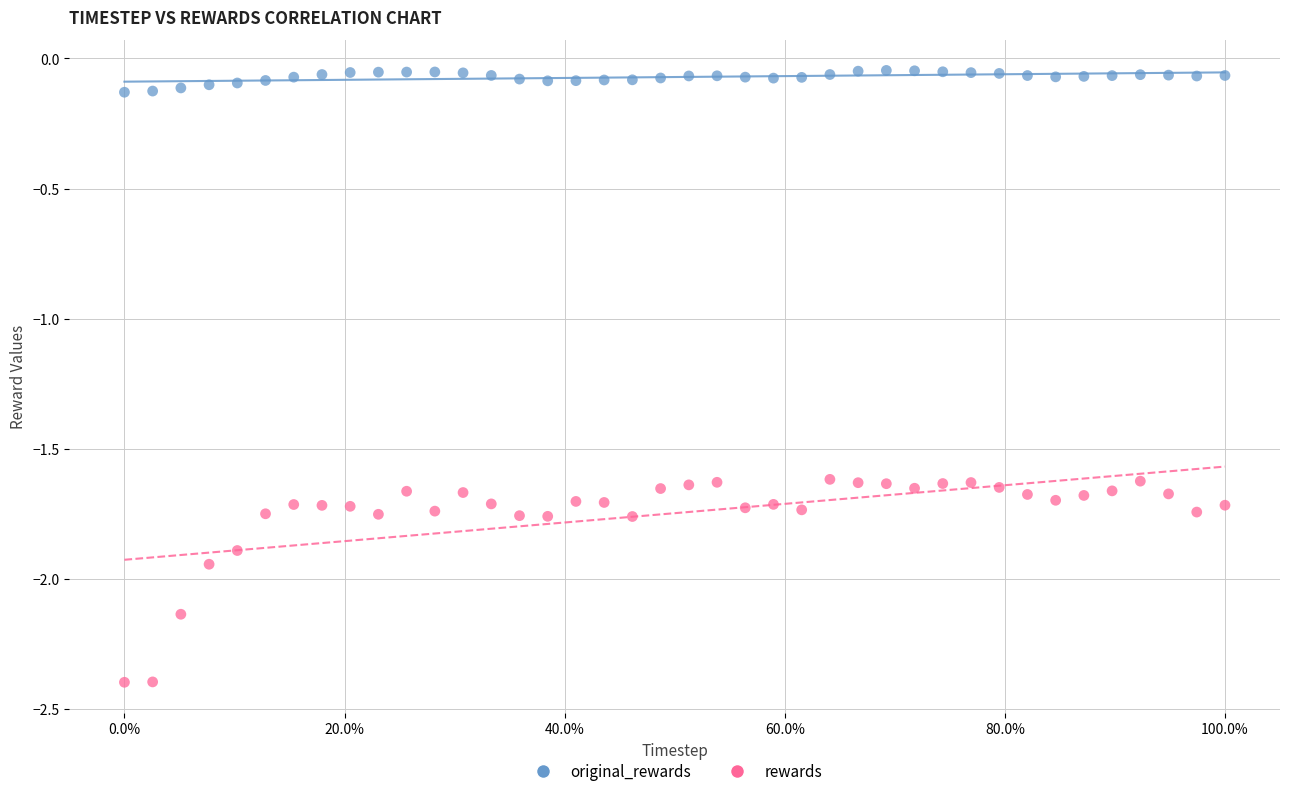

Which series reaches the minimum Y coordinate?

rewards